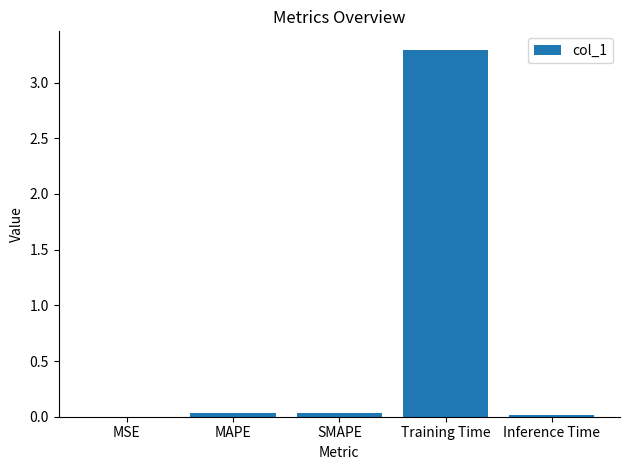

The chart shows a value of 0.0 at Inference Time. True or false?

True